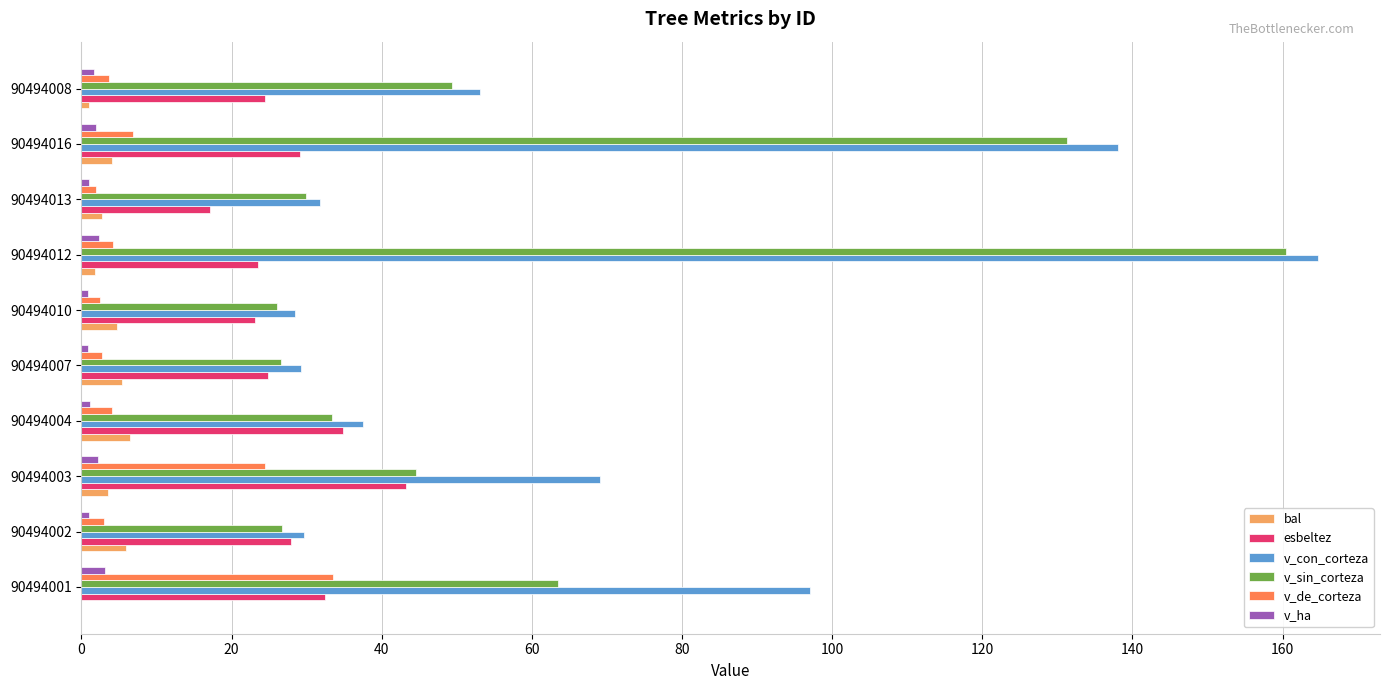

True or false: v_con_corteza has a value of 97.0 at 90494001.

True